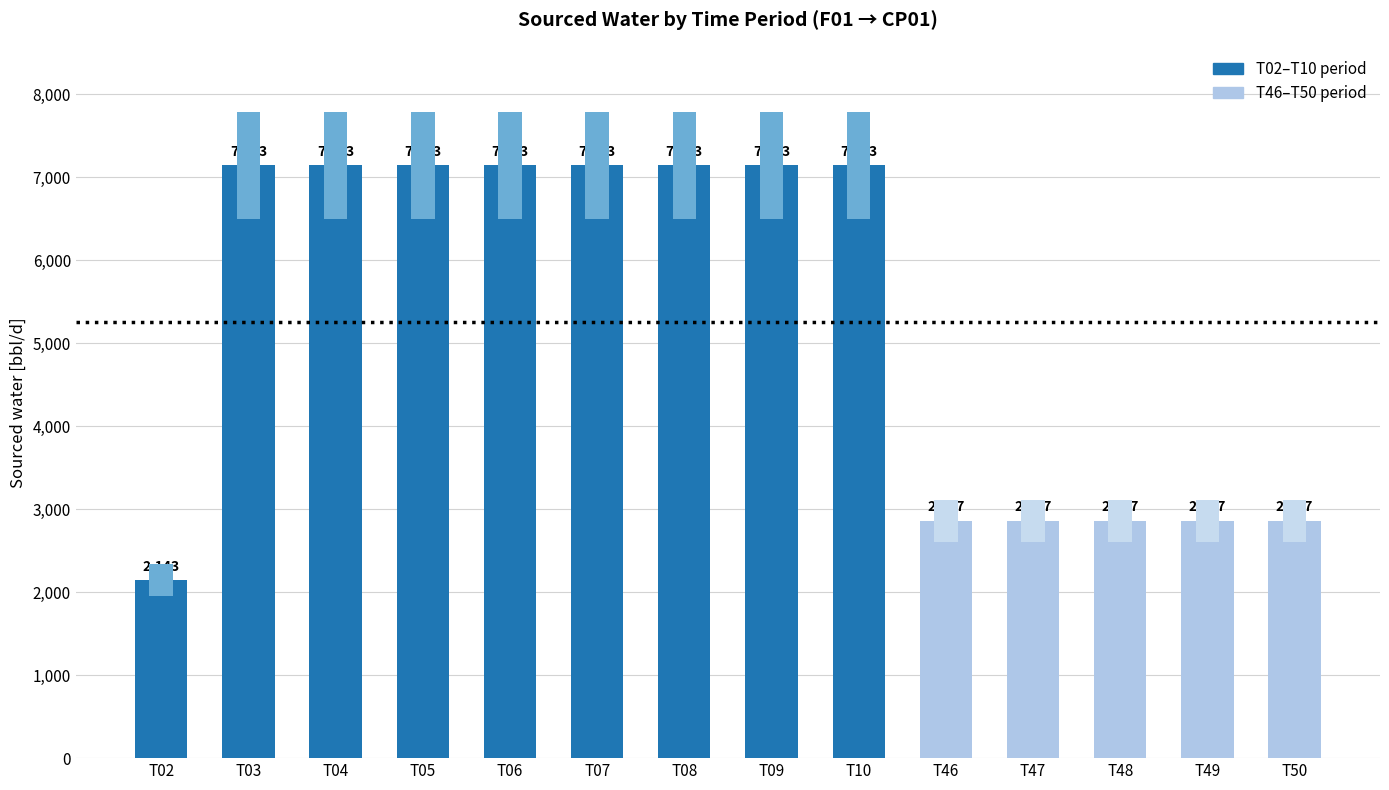

How many data points are less than 7142?

6